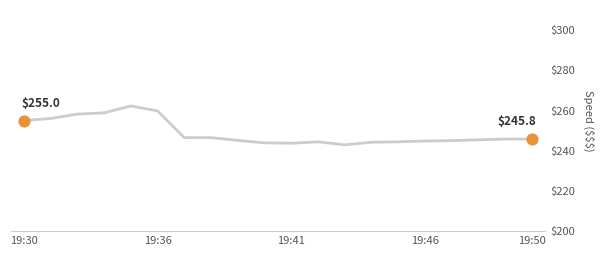

What is the minimum value shown in the chart?

242.9